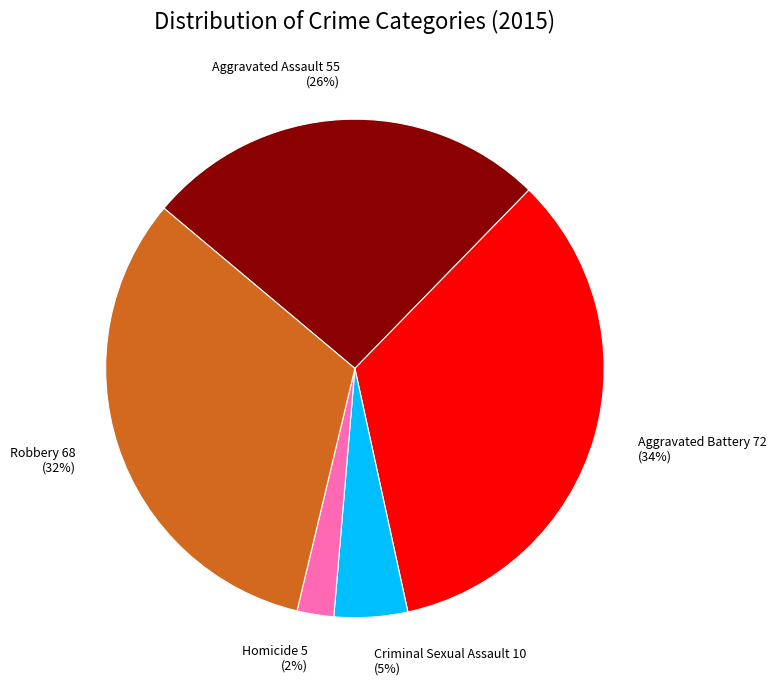

To the nearest percent, what is the difference between the largest and smallest slice percentages?

32%